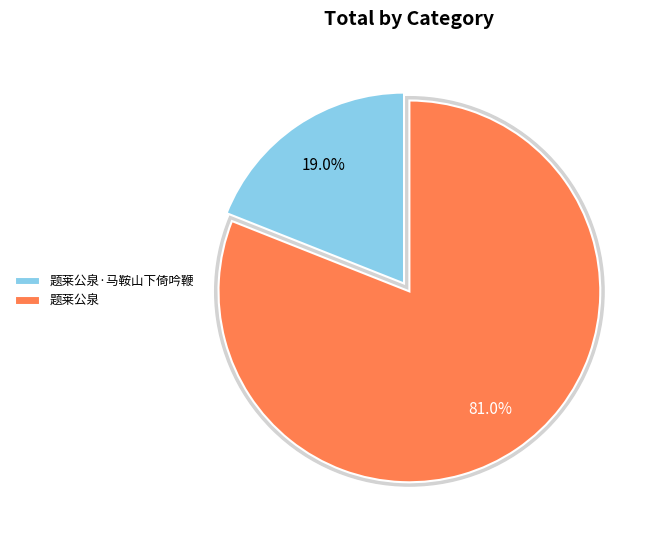

To the nearest percent, what is the combined percentage of 题莱公泉·马鞍山下倚吟鞭 and 题莱公泉?

100%